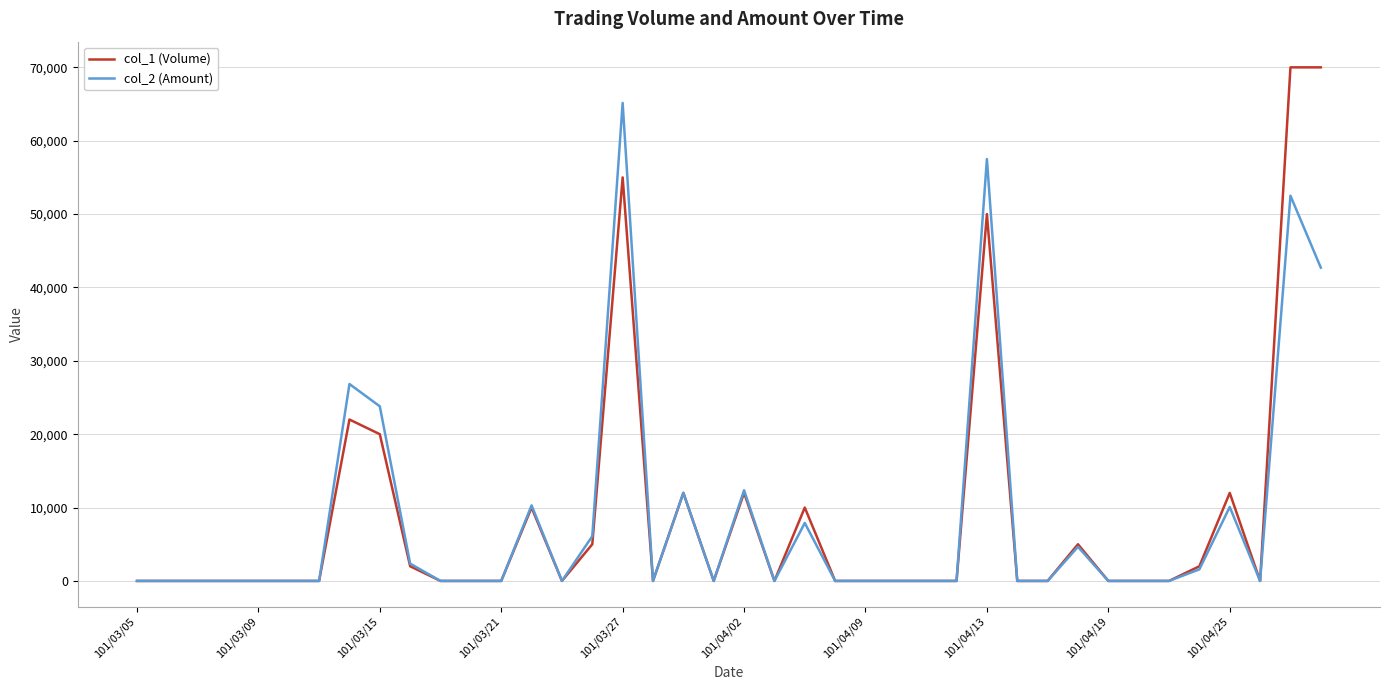

Rank the series by their maximum value, from highest to lowest.

col_1 (Volume), col_2 (Amount)